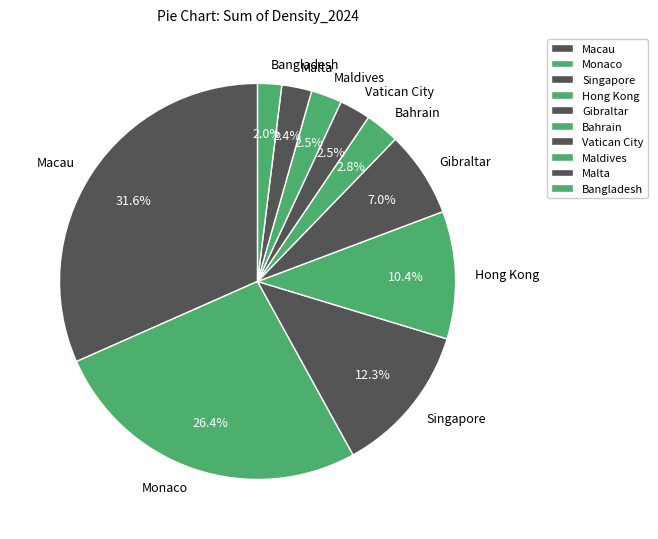

Which category has the biggest portion of the pie?

Macau